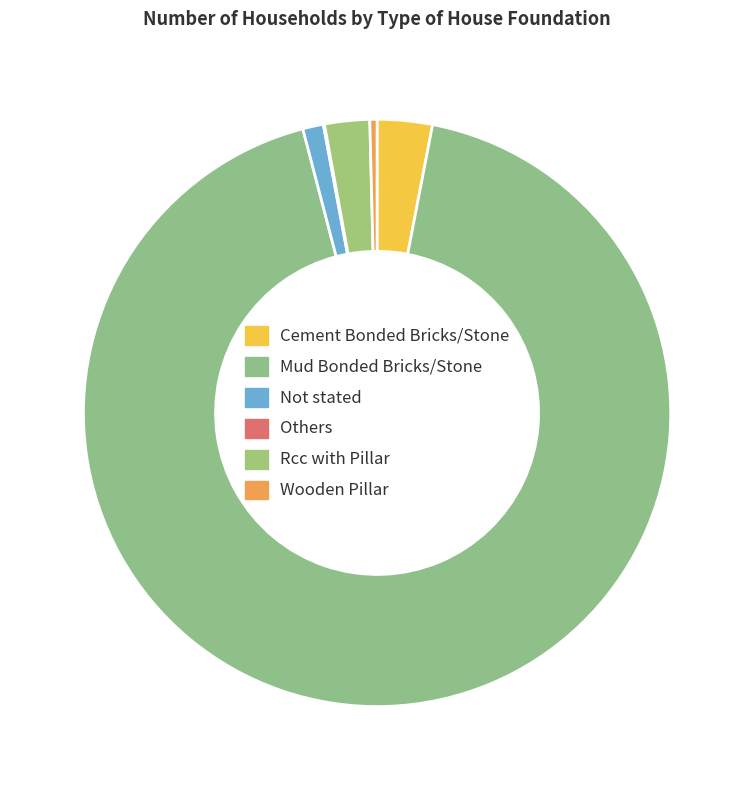

Combined, do Not stated and Cement Bonded Bricks/Stone account for over 50%?

No